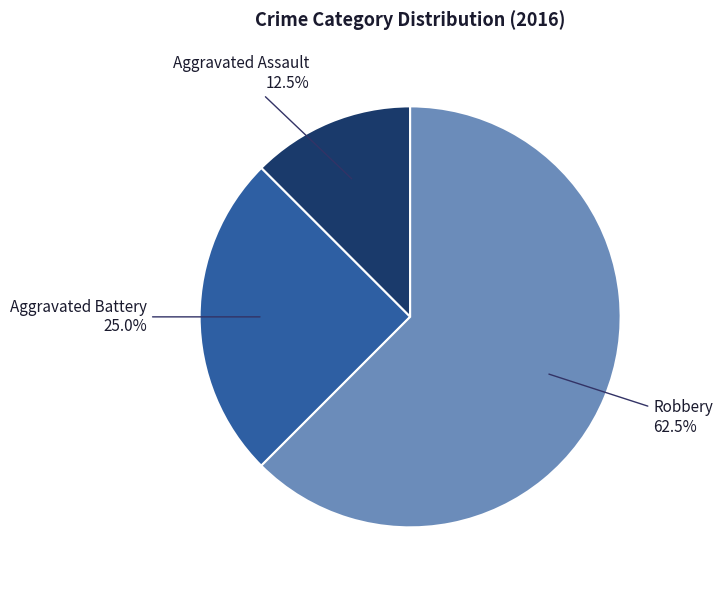

To the nearest percent, what is the average slice percentage?

33%